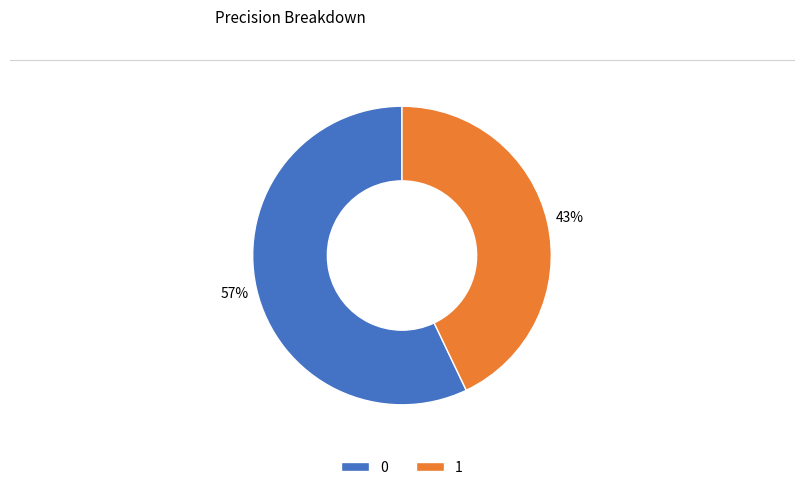

How many segments does this pie chart have?

2